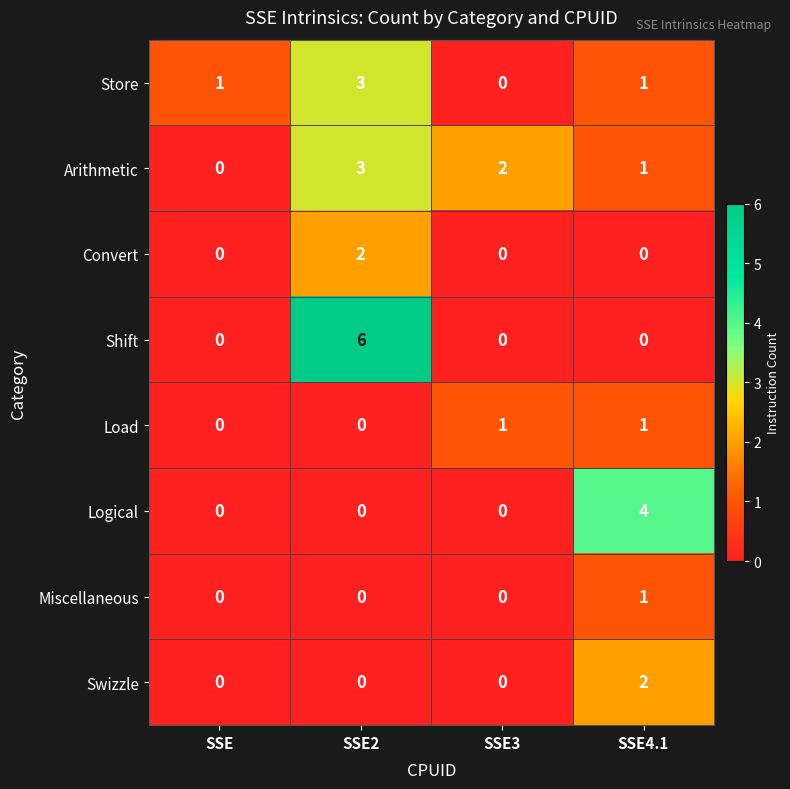

True or false: Store has a value of 0 at SSE3.

True